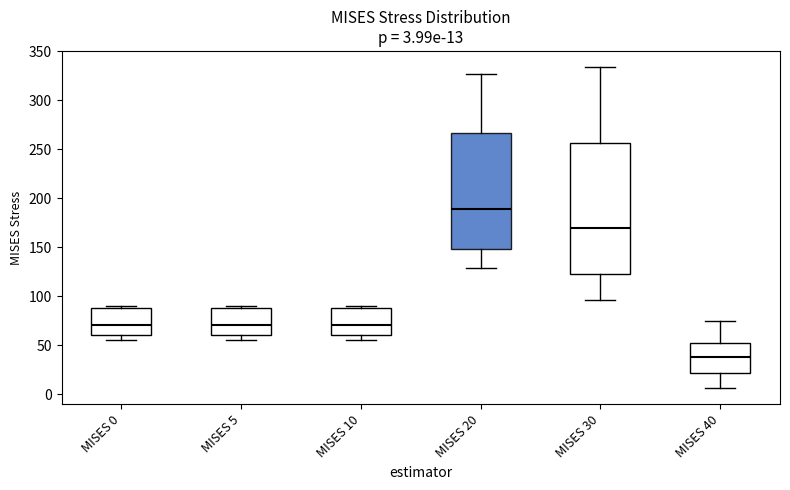

Which box is the tallest, from its lower edge to its upper edge?

MISES 30